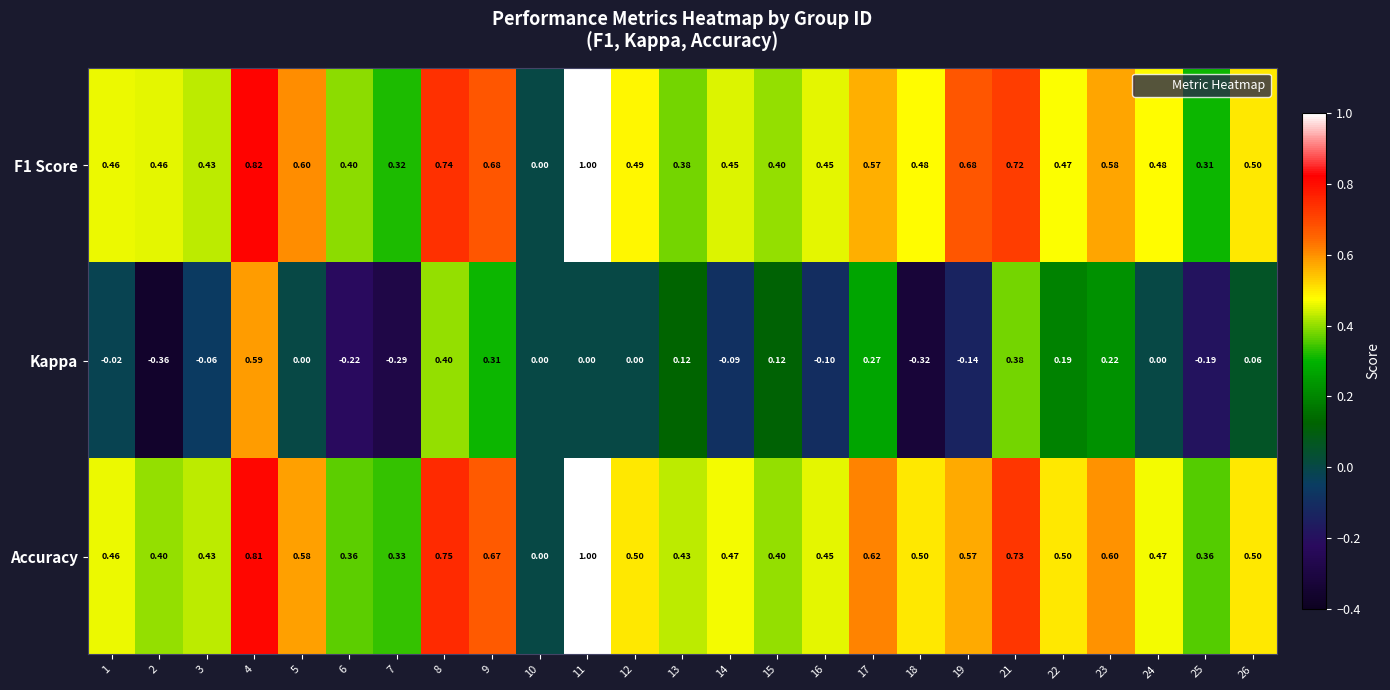

Is the value of F1 Score at 18 greater than the value of Kappa at 26?

Yes